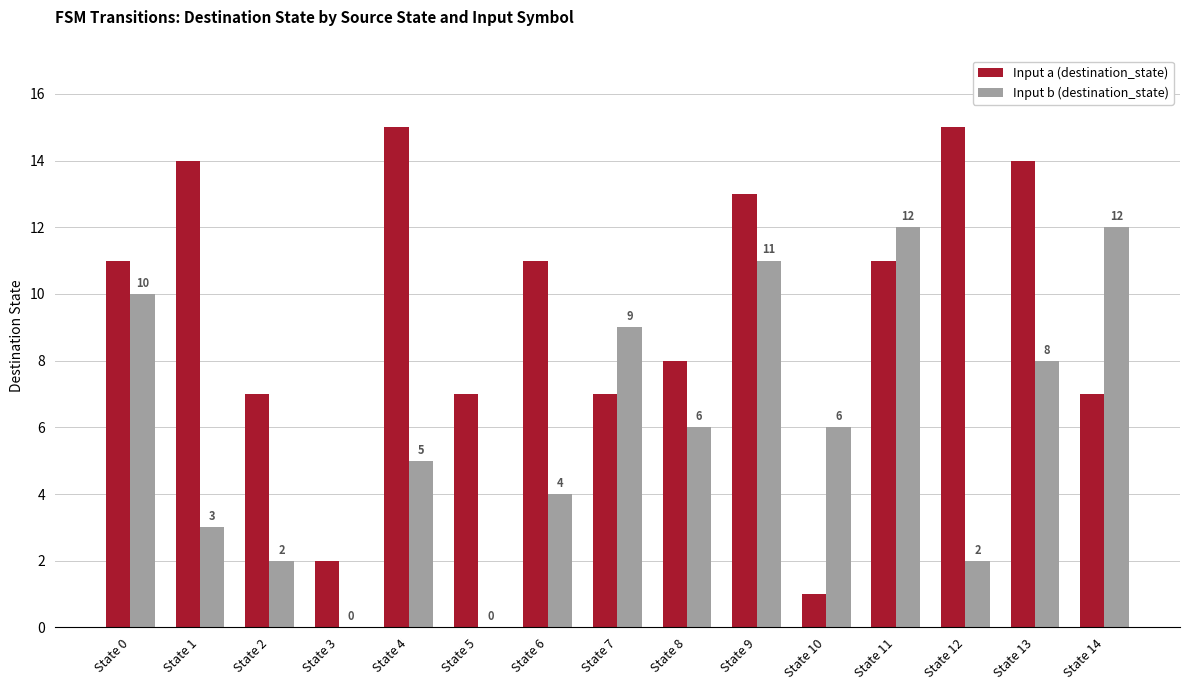

Count the number of data series in this chart.

2